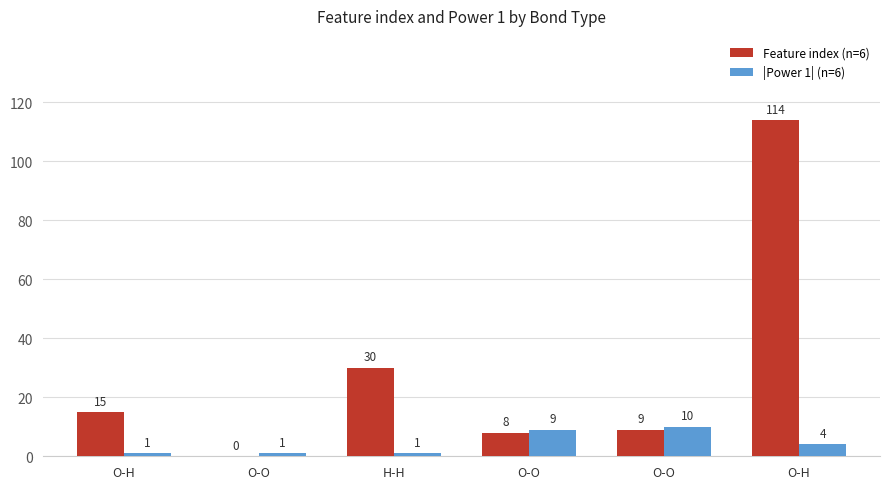

How many groups of bars are there?

6